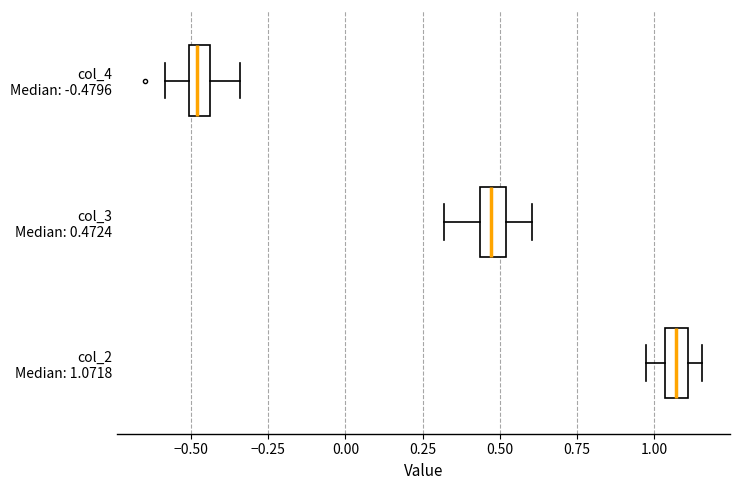

Where does the left whisker of the box for col_4 Median: -0.4796 end on the x-axis? The values are not printed on the chart, so give them approximately, as read against the axis.

-0.60